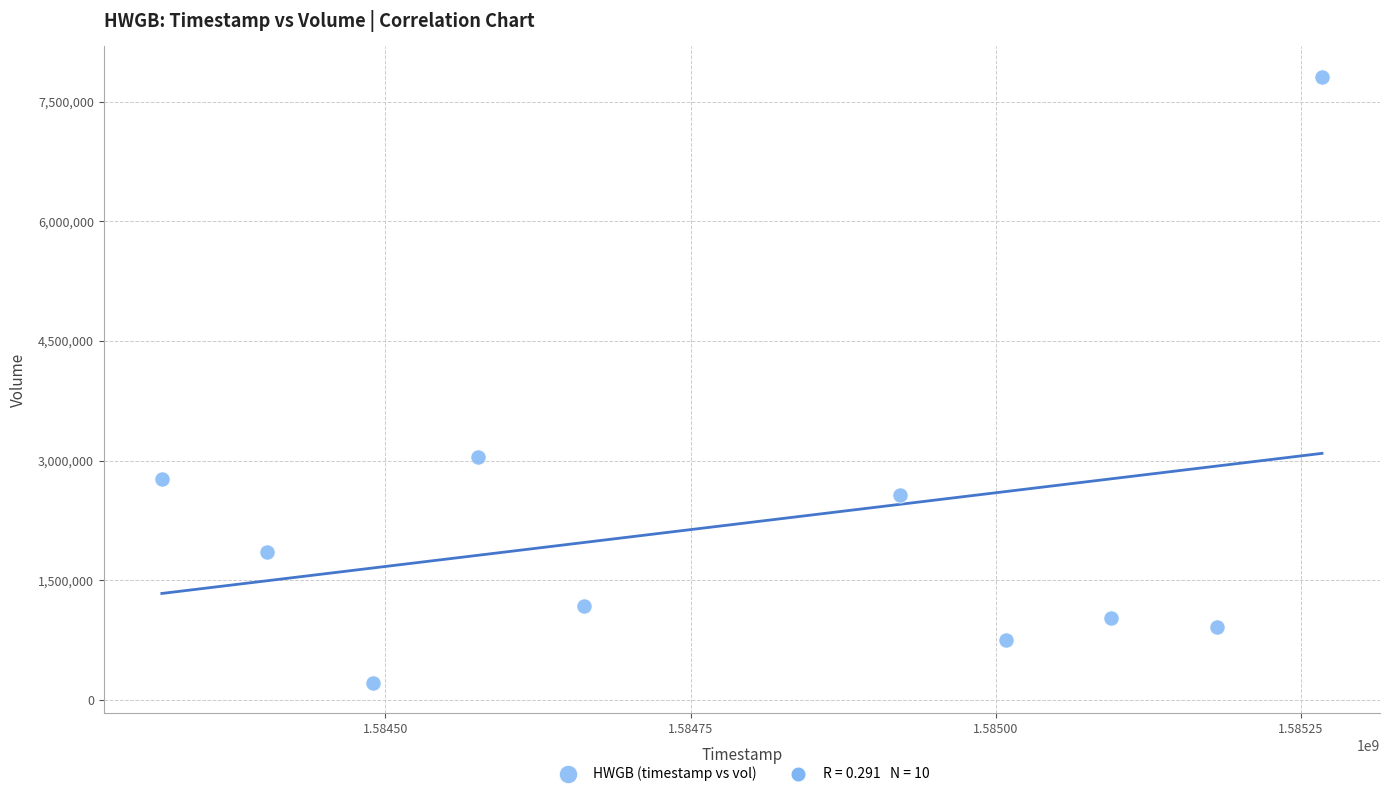

What is the average X value?

1584792000